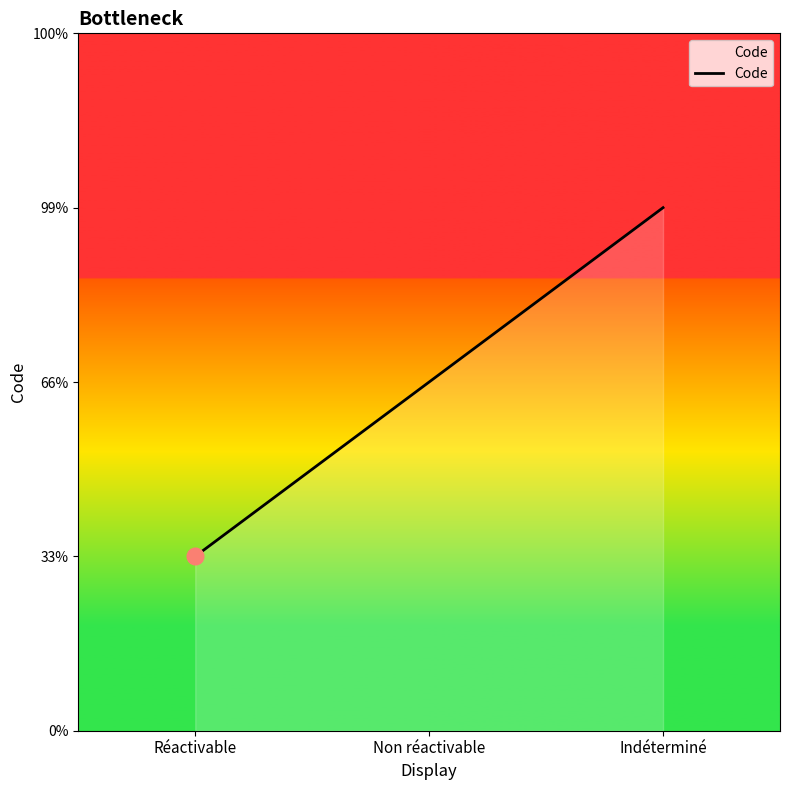

Rank the categories by value from highest to lowest.

Indéterminé, Non réactivable, Réactivable